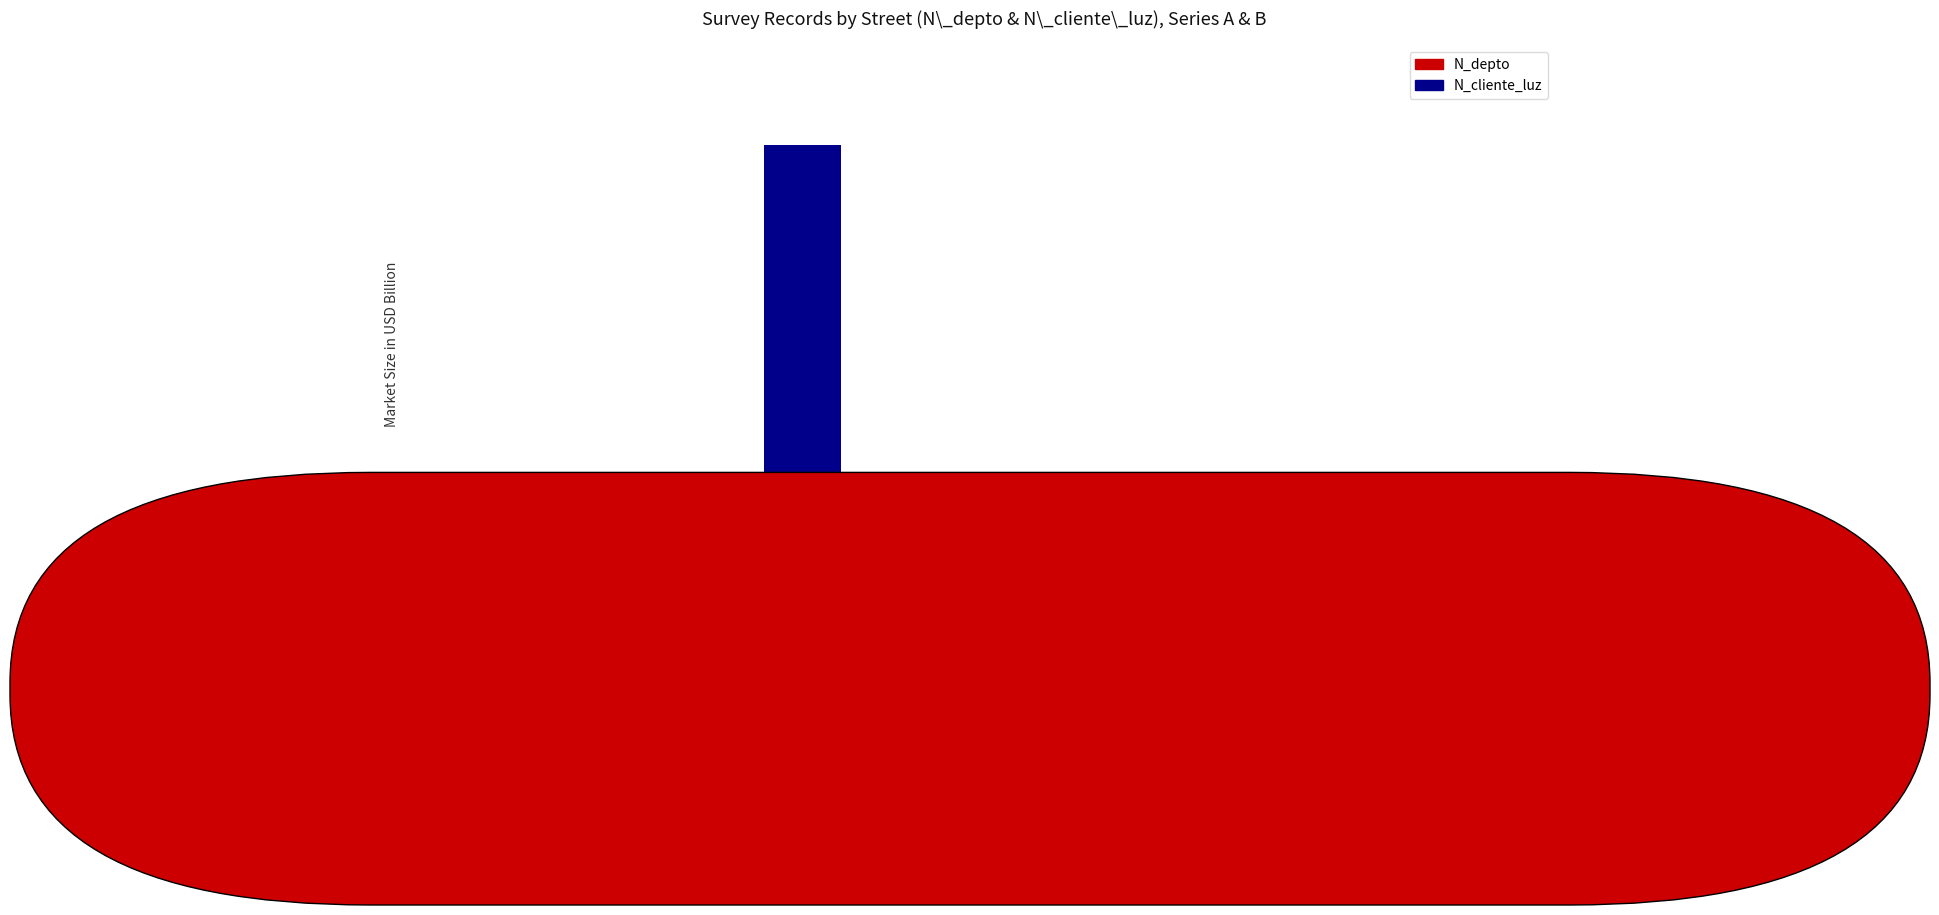

What is the difference between the highest and lowest values at Av. Sur?

10.0